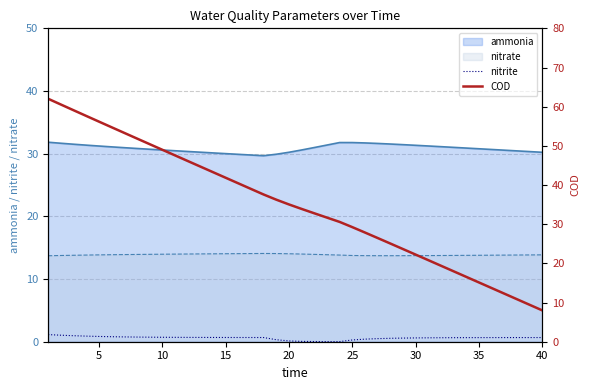

How many lines are shown in the chart?

2